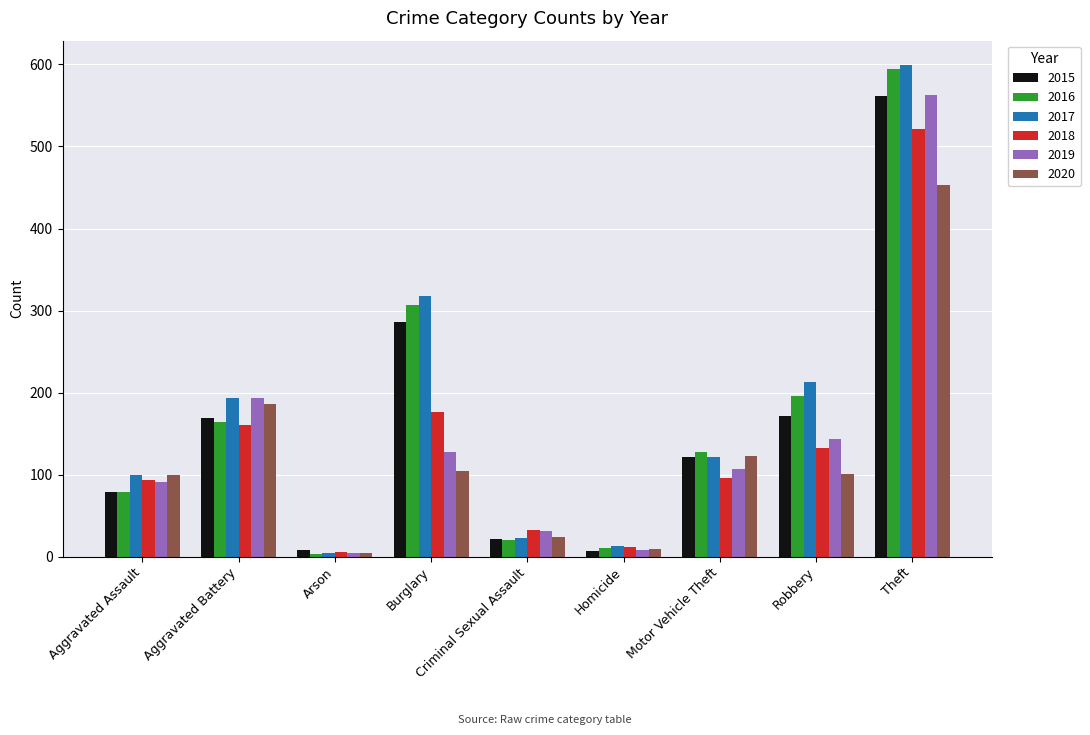

Where is 2016 nearest to the value 298?

Burglary